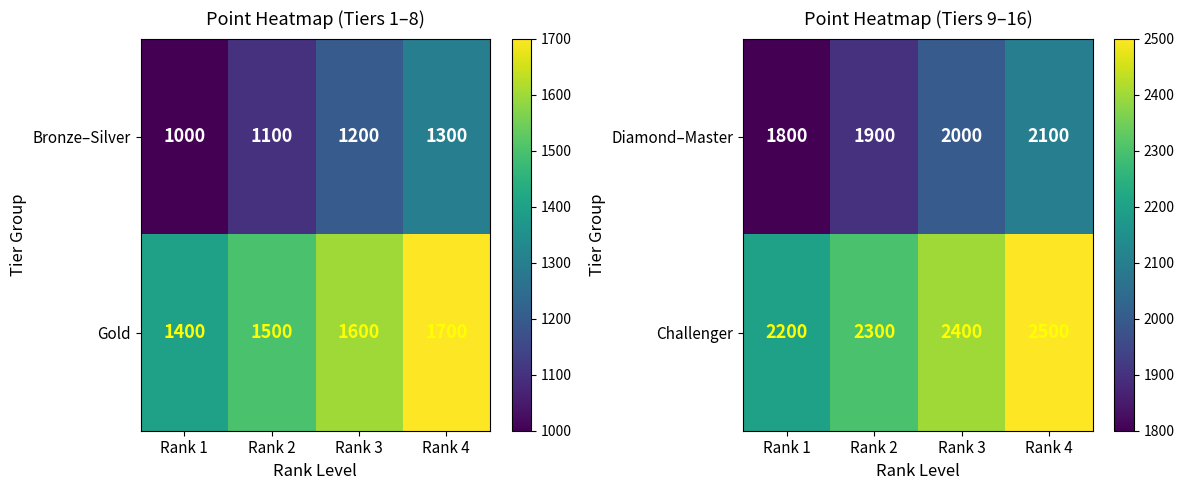

What is the sum of all Challenger values?

9400